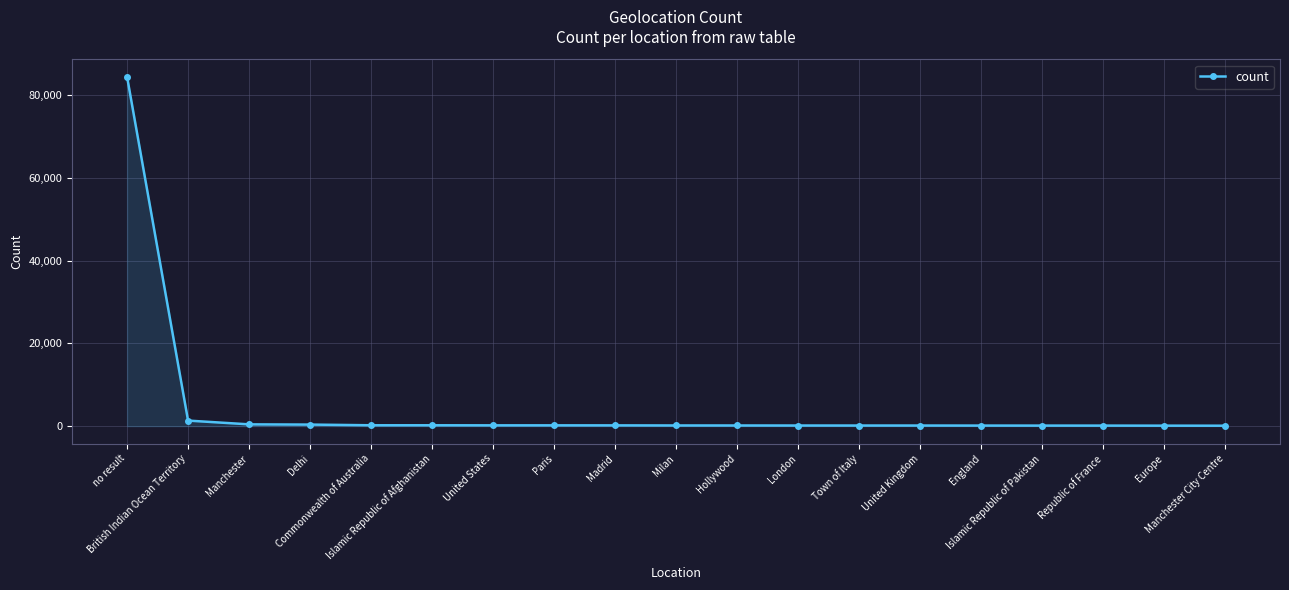

What is the sum of all values?

88920